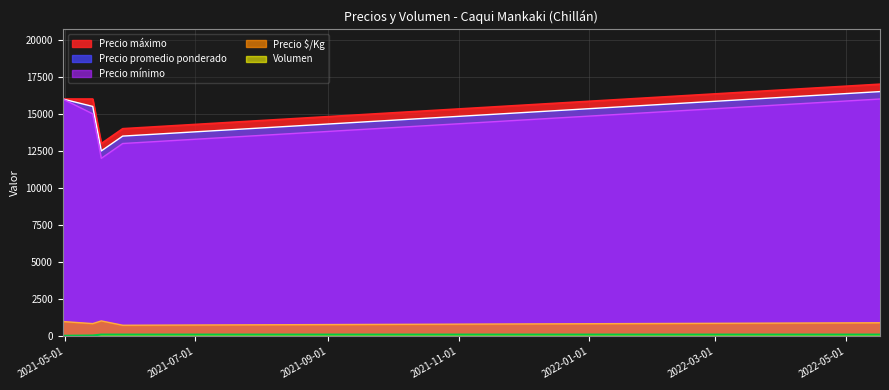

True or false: Precio promedio ponderado has a value of 28431 at 2021-04-30.

False